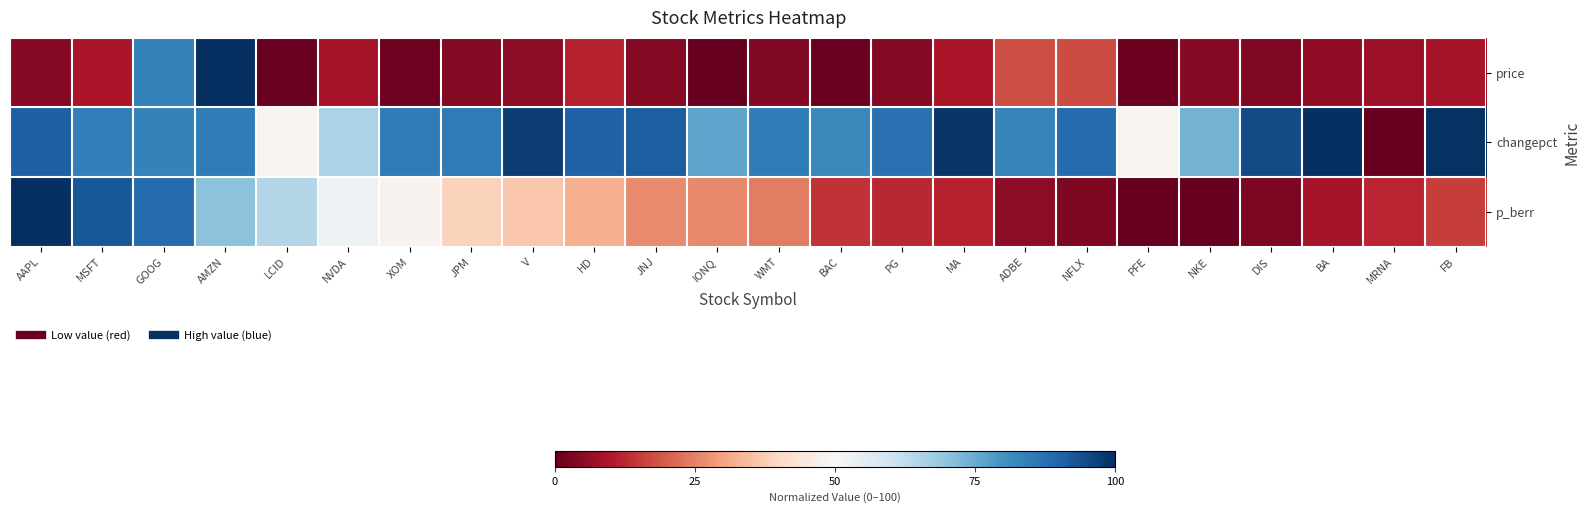

How many series are shown in this chart?

3